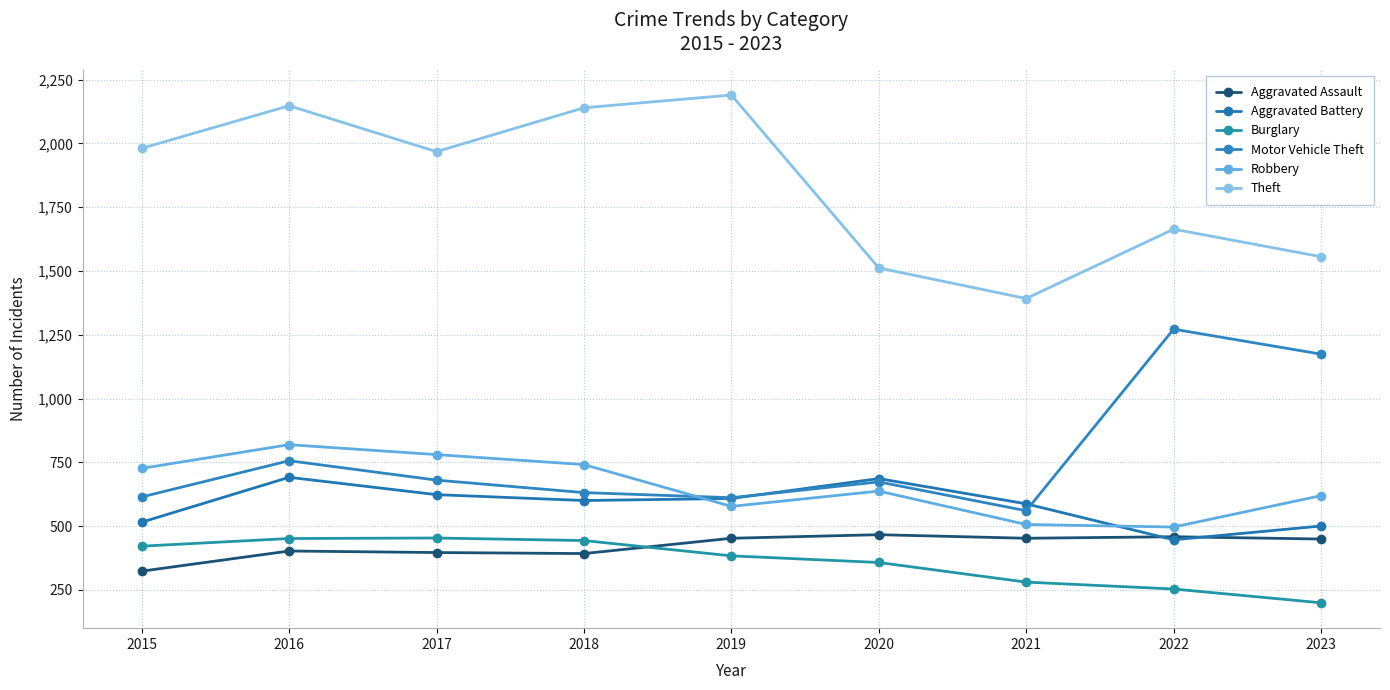

Is this an area chart (filled region under the line)?

No